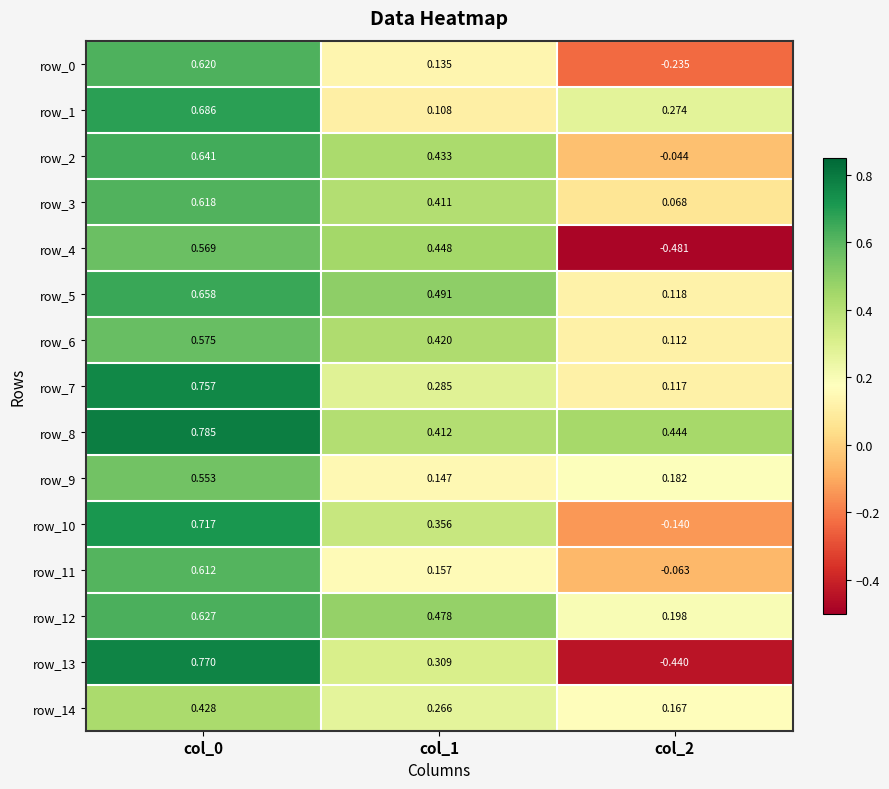

Is the value of row_12 at col_2 greater than the value of row_3 at col_0?

No